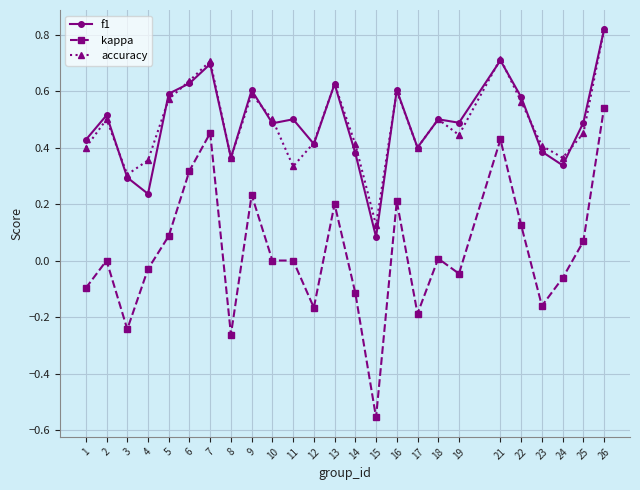

True or false: kappa and accuracy intersect in this chart.

False